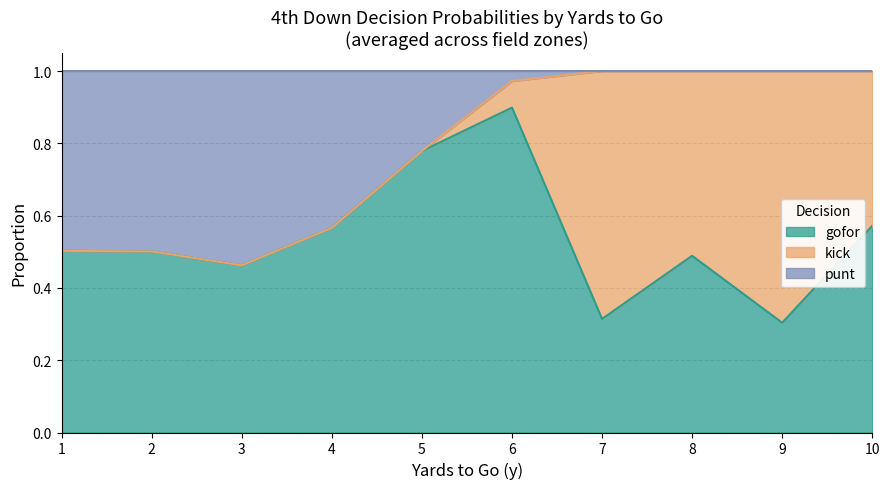

What is the approximate value of gofor at 5?

0.8